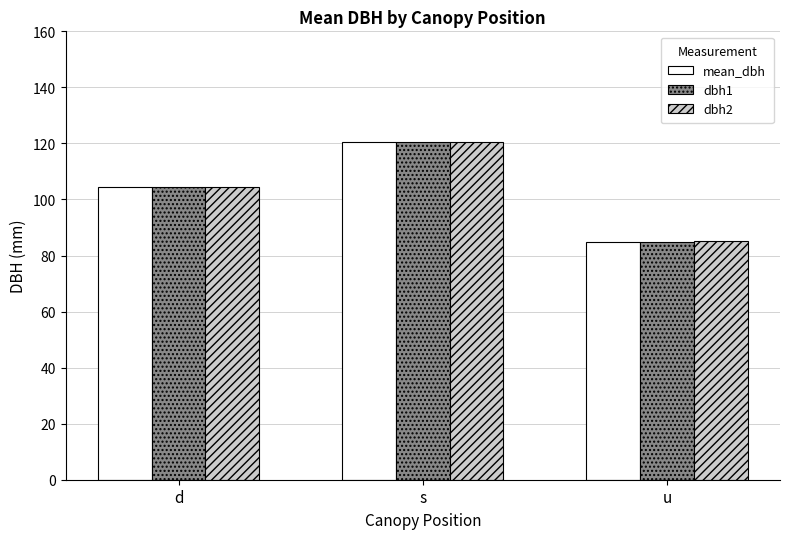

What is the average value of the dbh1 series?

103.2